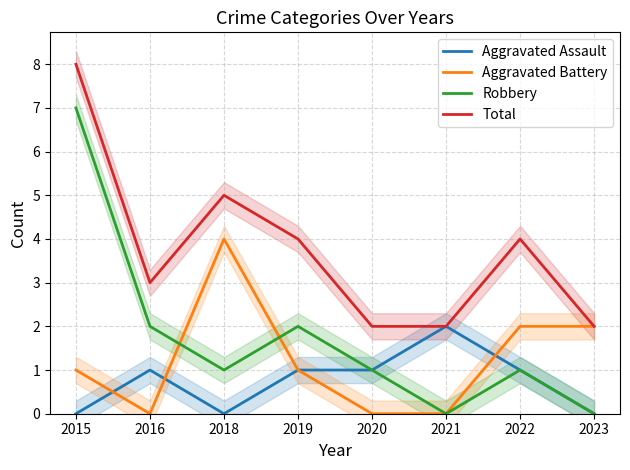

Rank the series by their maximum value, from lowest to highest.

Aggravated Assault, Aggravated Battery, Robbery, Total